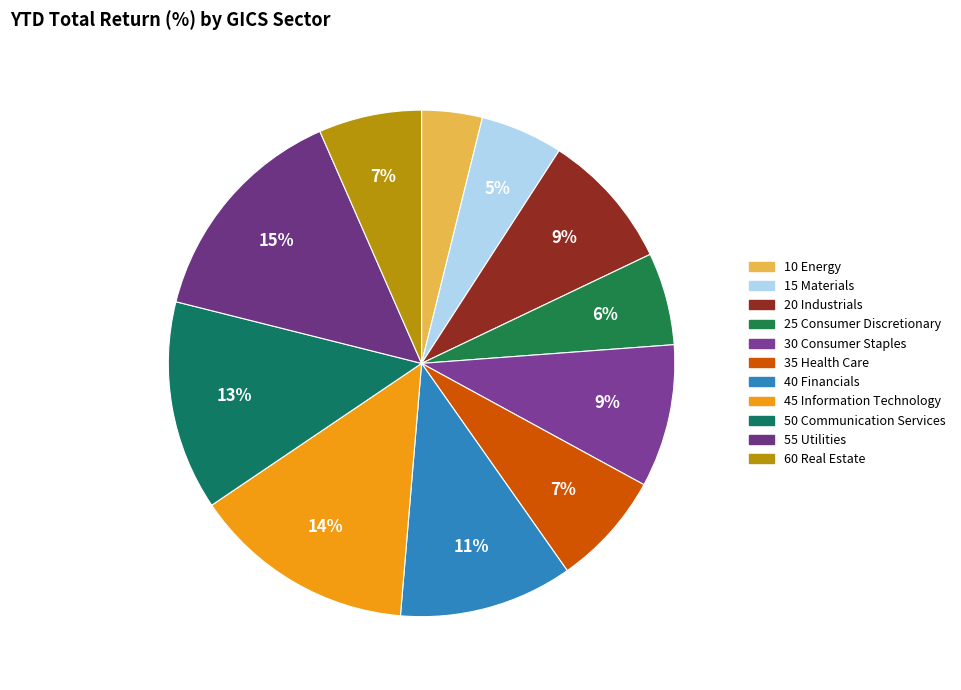

Which category has the smallest portion of the pie?

10 Energy